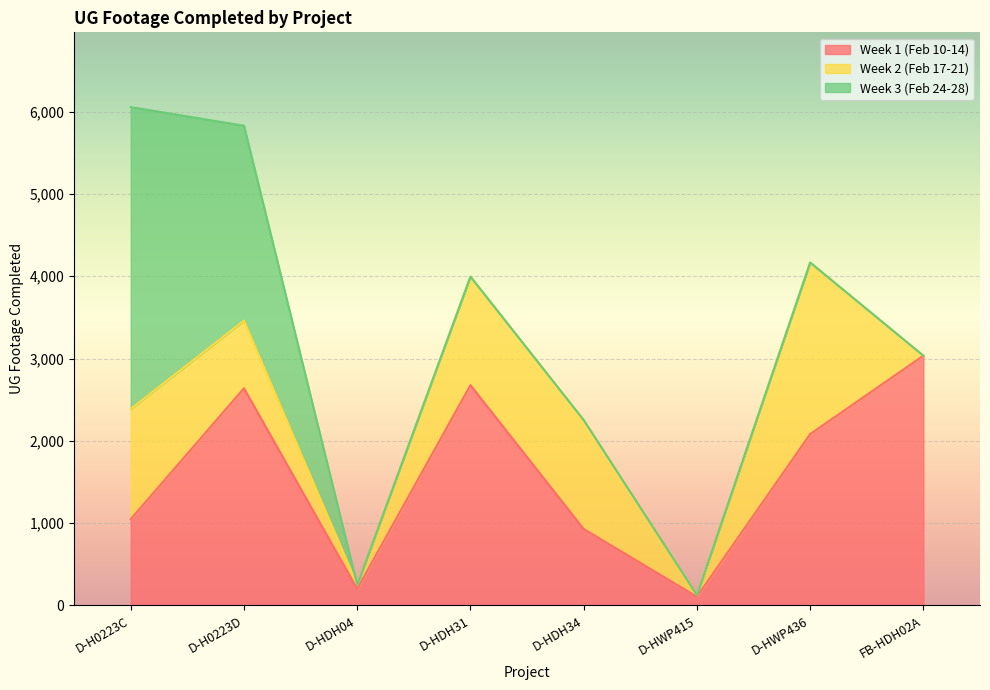

True or false: Week 3 (Feb 24-28) has a value of 0 at D-HDH31.

True